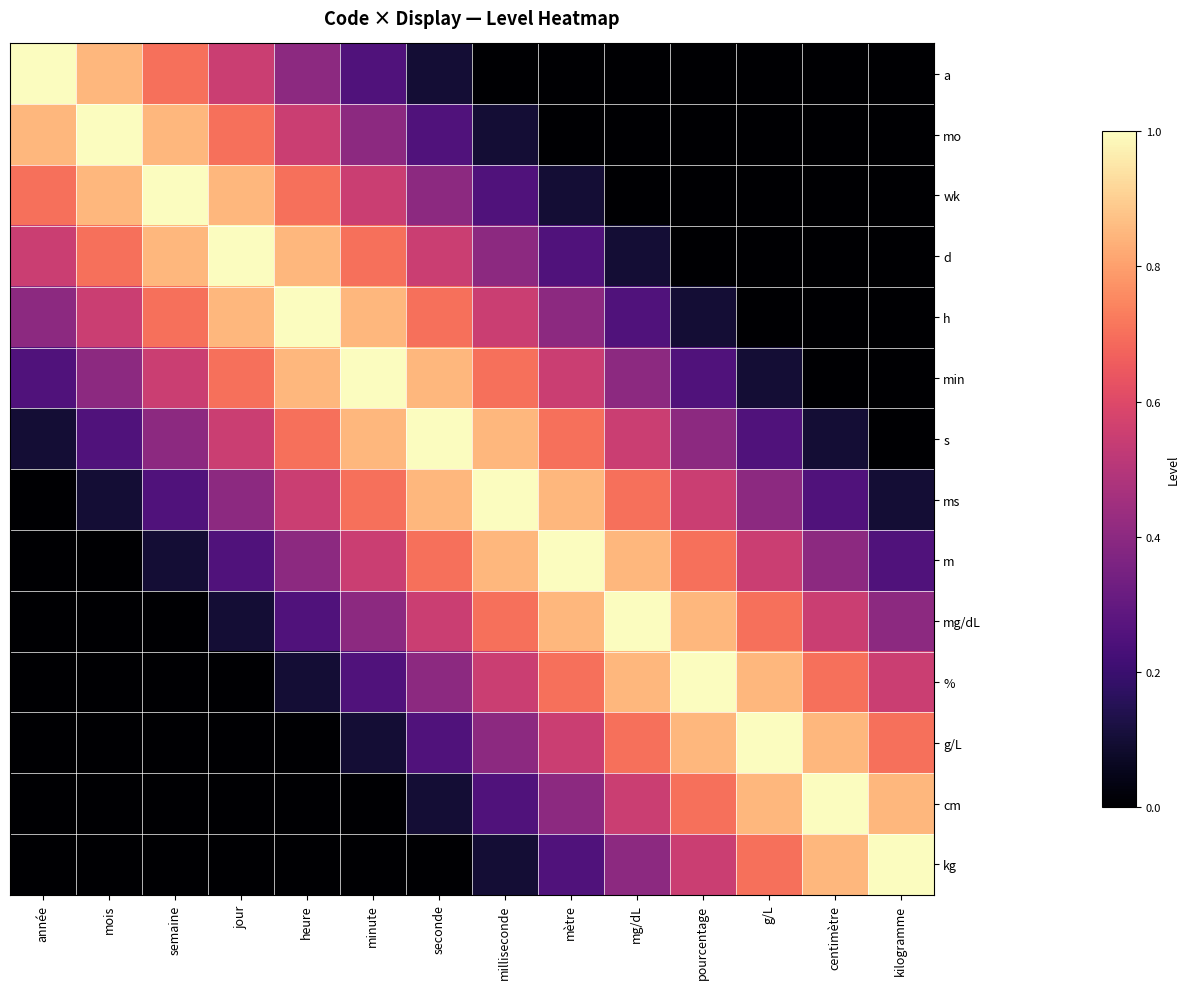

List the series in order of their peak value, lowest first.

a, mo, wk, d, h, min, s, ms, m, mg/dL, %, g/L, cm, kg